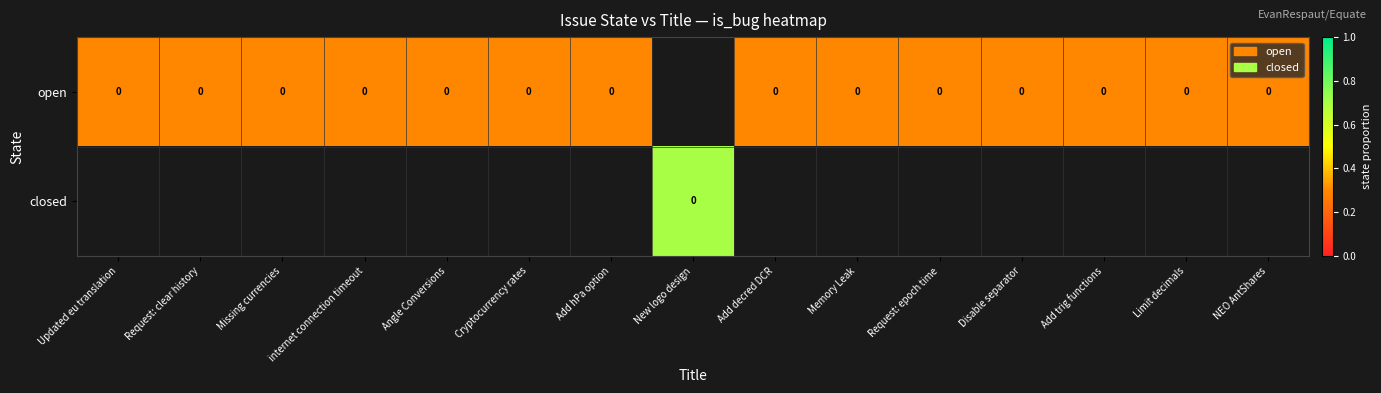

What is the sum of the open values at internet connection timeout and Limit decimals?

0.6